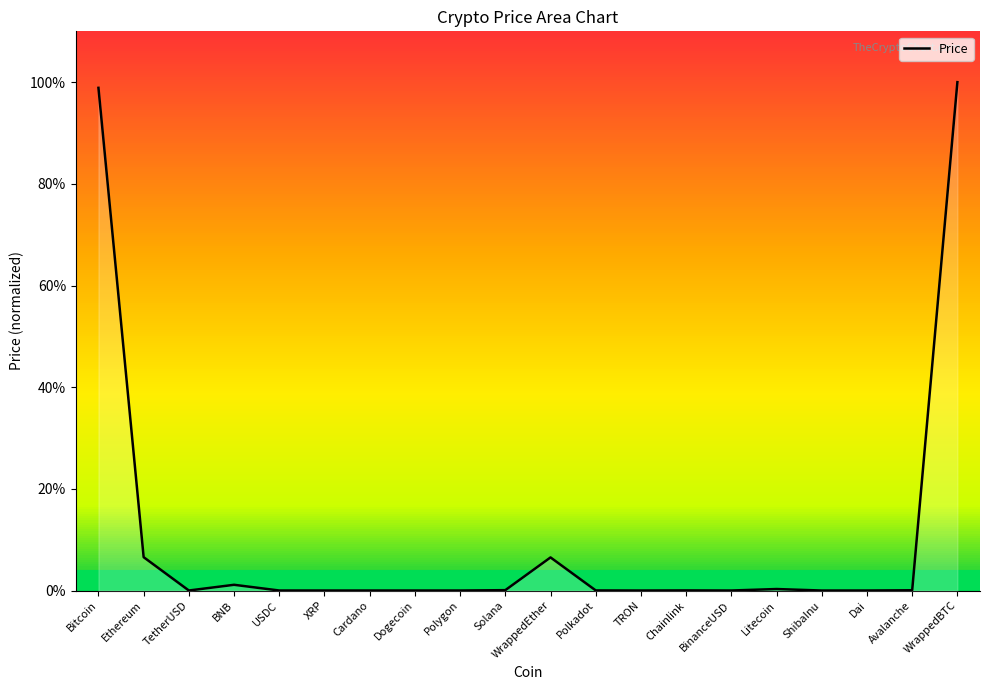

What is the value of the 11th point from the left?

6.5